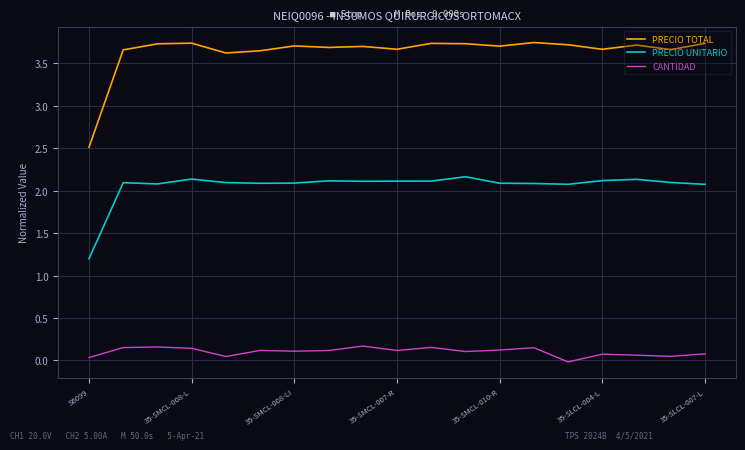

Which series has the largest total across all categories?

PRECIO TOTAL